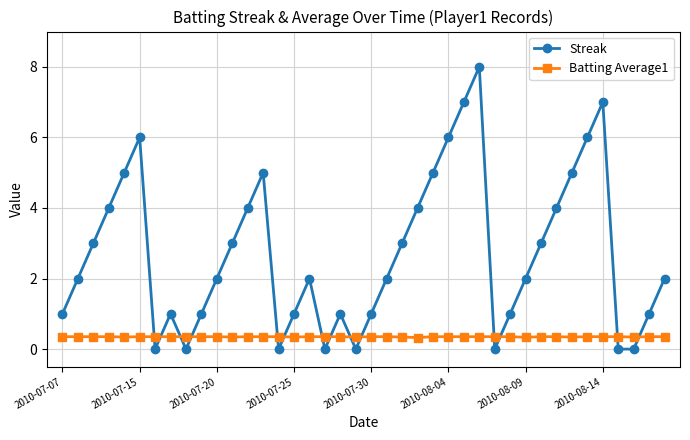

How many interior local peaks does the Streak series have?

7